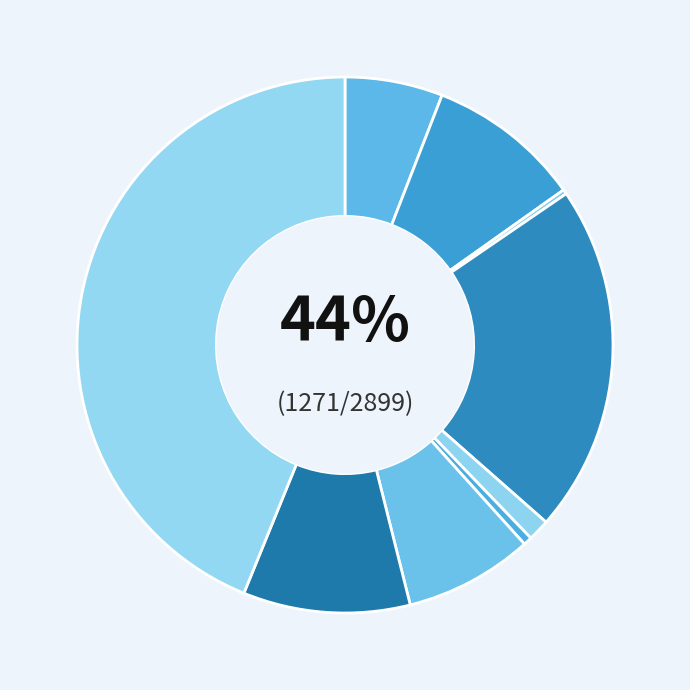

True or false: Theft accounts for 44% of the total.

True